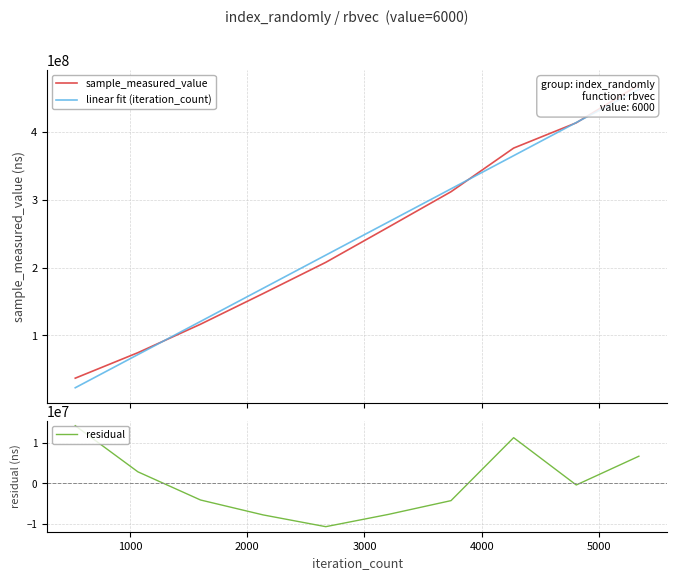

What is the highest value of the residual series?

14134908.4